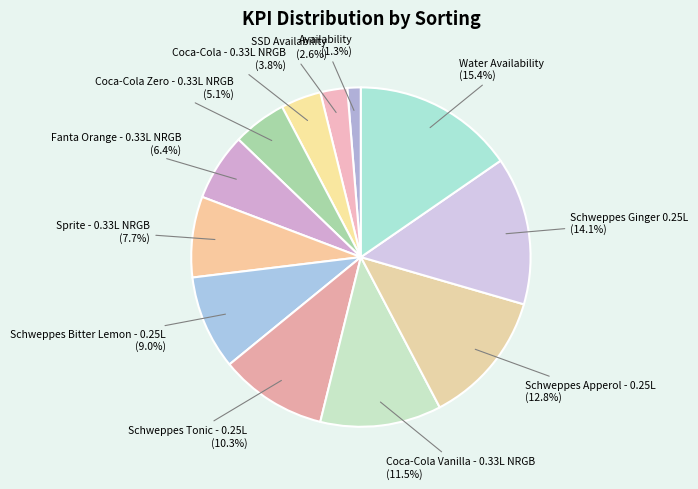

Rank the categories by value from lowest to highest.

Availability, SSD Availability, Coca-Cola - 0.33L NRGB, Coca-Cola Zero - 0.33L NRGB, Fanta Orange - 0.33L NRGB, Sprite - 0.33L NRGB, Schweppes Bitter Lemon - 0.25L, Schweppes Tonic - 0.25L, Coca-Cola Vanilla - 0.33L NRGB, Schweppes Apperol - 0.25L, Schweppes Ginger 0.25L, Water Availability